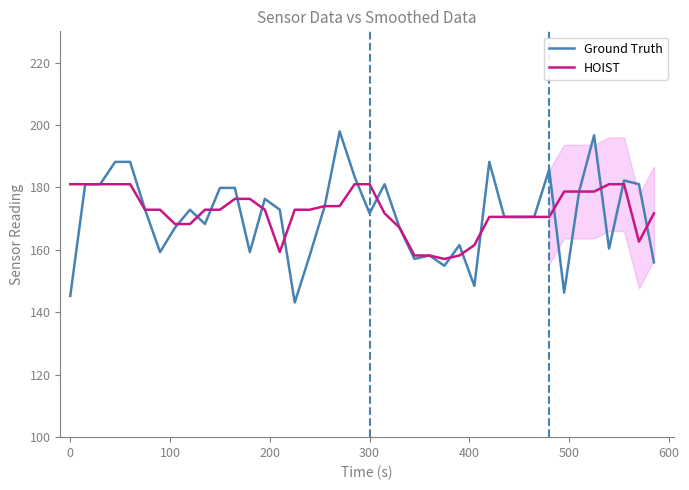

List the series in order of their peak value, lowest first.

HOIST, Ground Truth